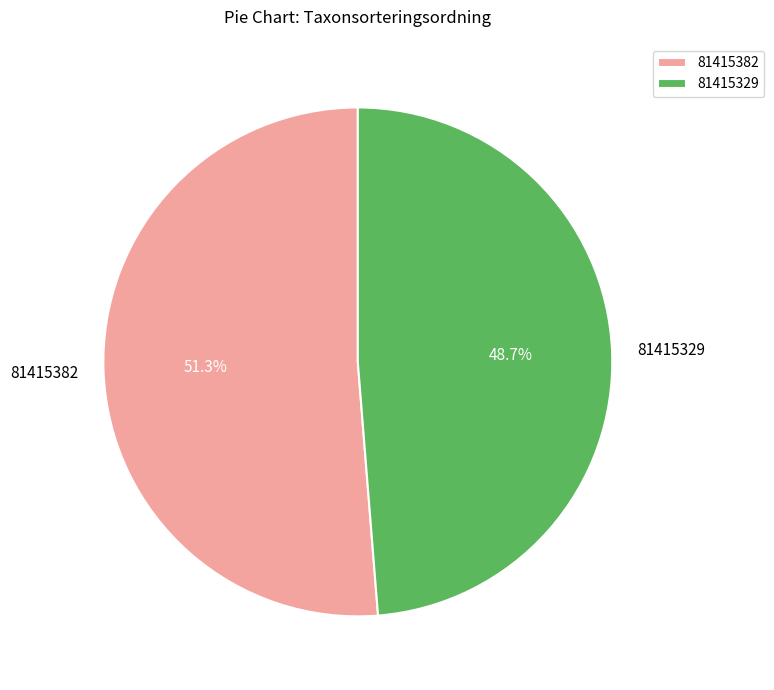

How many slices are in this pie chart?

2